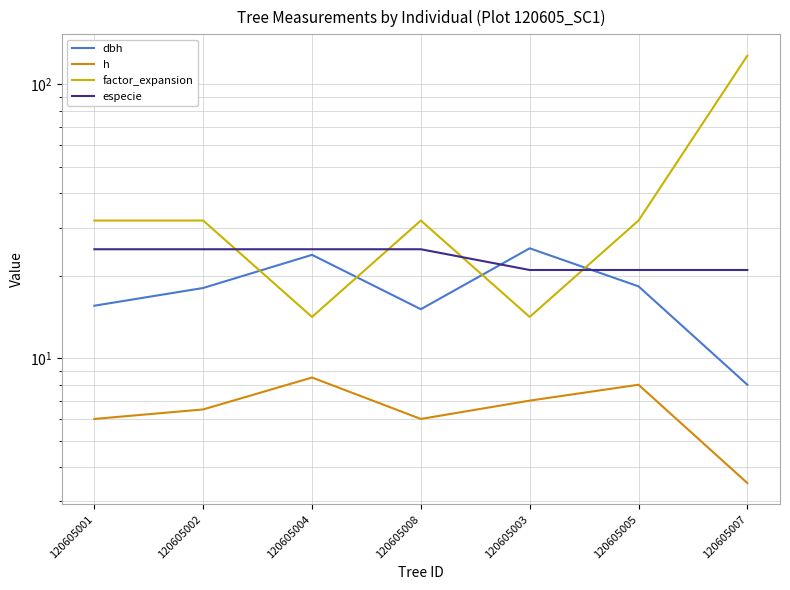

True or false: especie has more than 1 points higher than both neighbors.

False